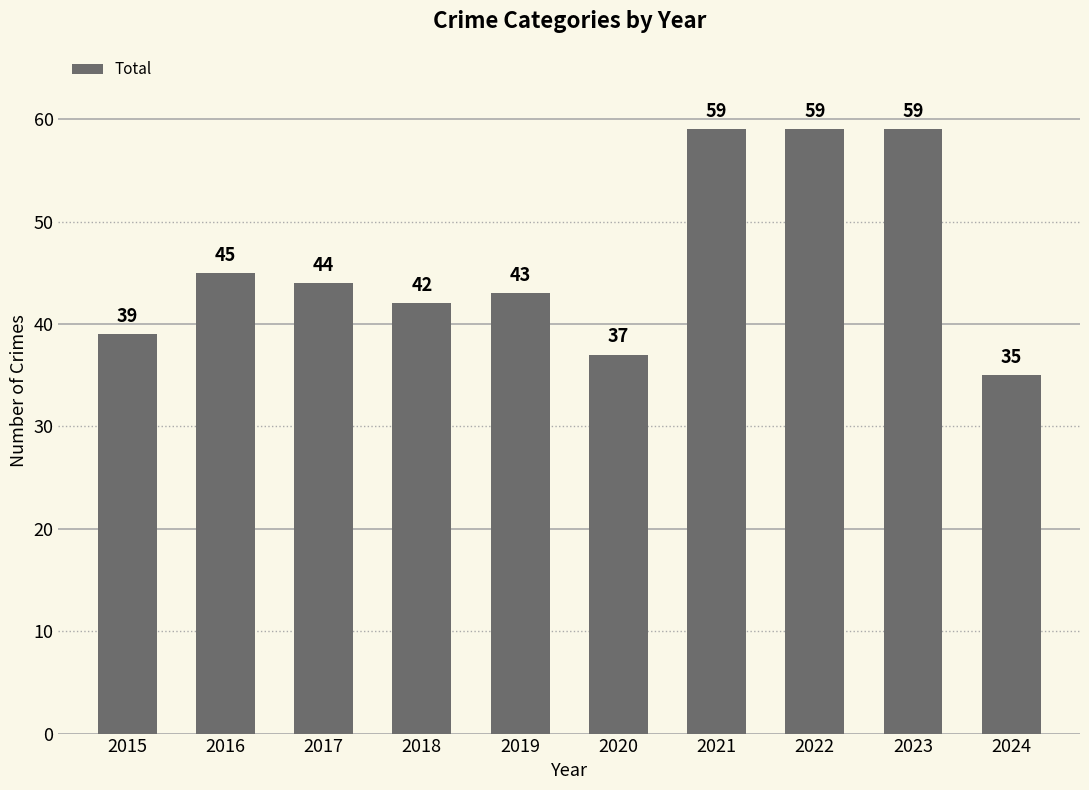

At which category does the chart reach its minimum across all series?

2024